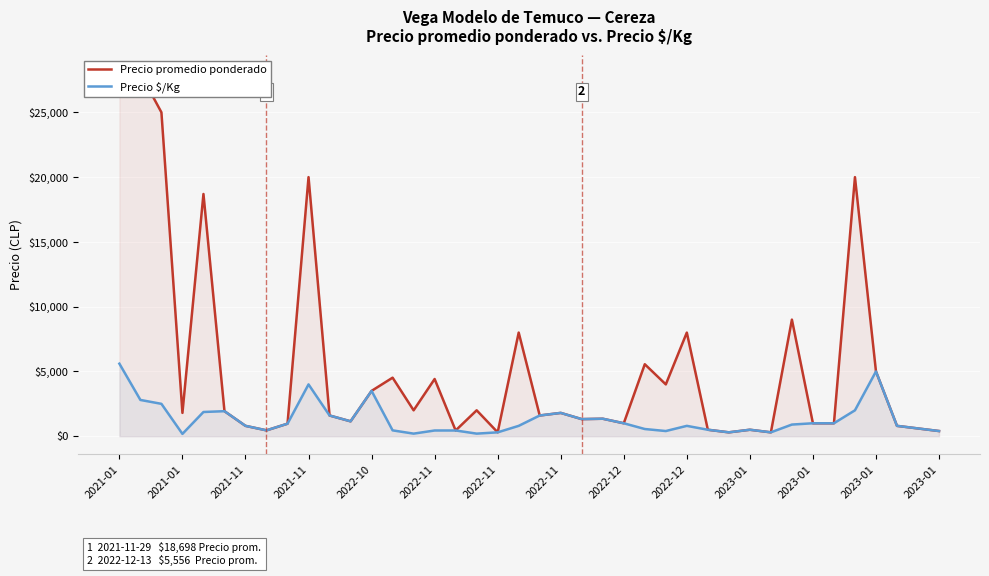

What is the minimum value shown in the chart?

180